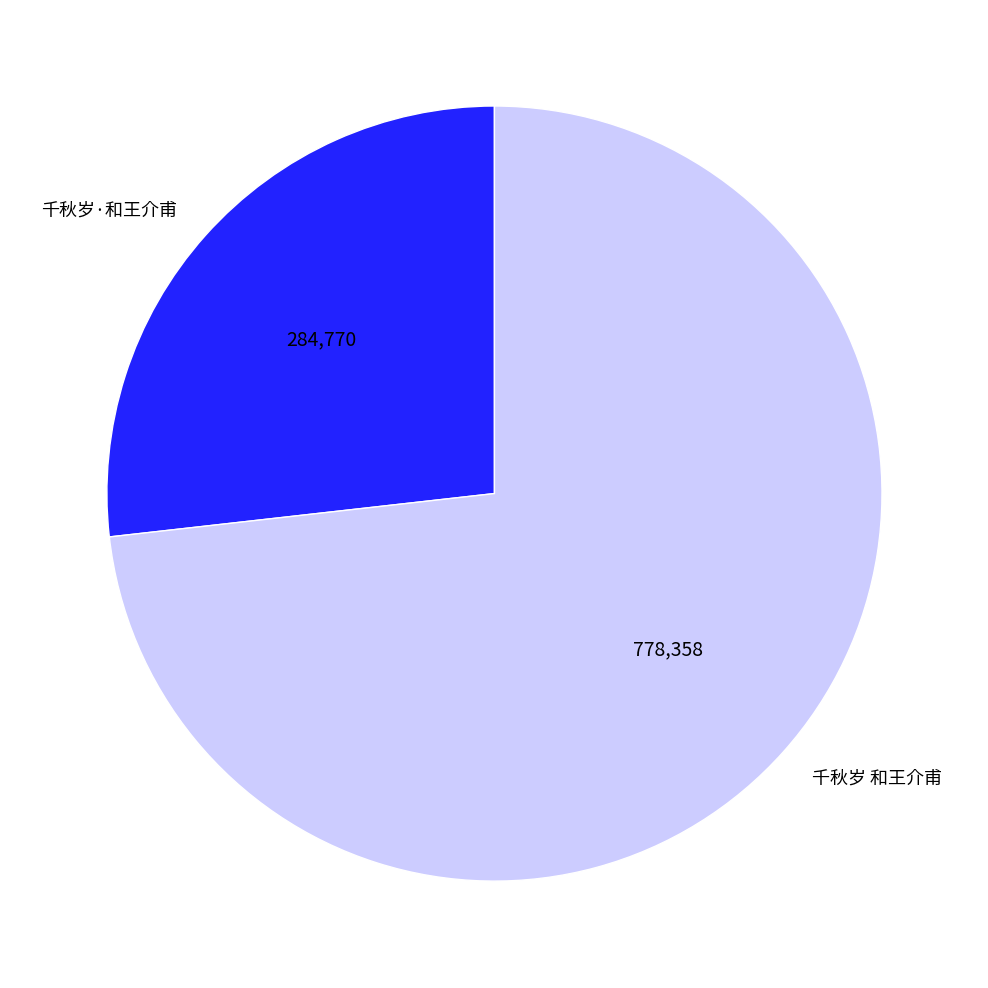

Which slice is the smallest?

千秋岁·和王介甫